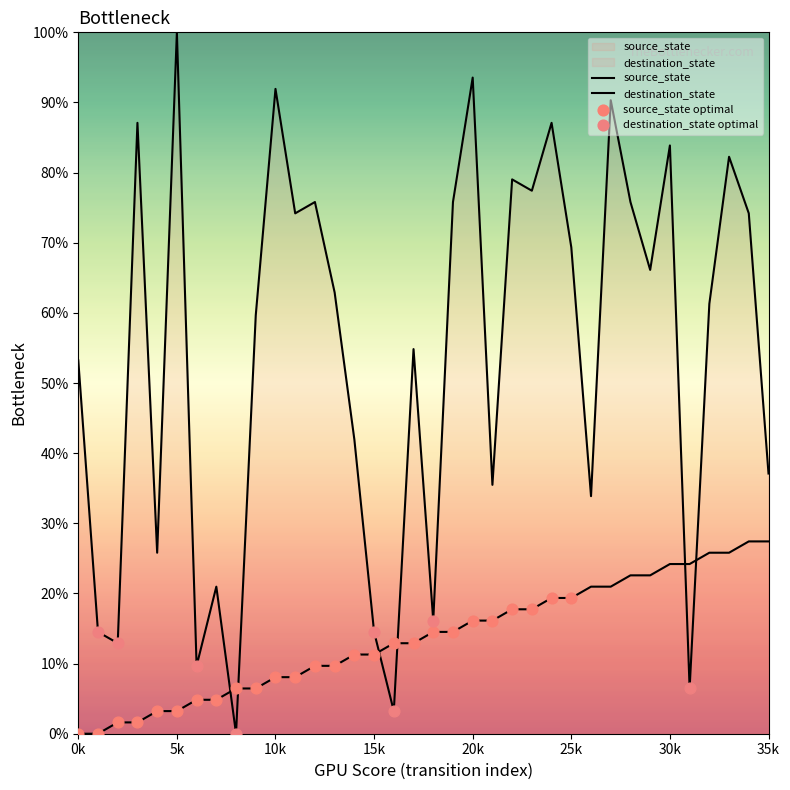

Which series has the largest Y range (max minus min)?

destination_state